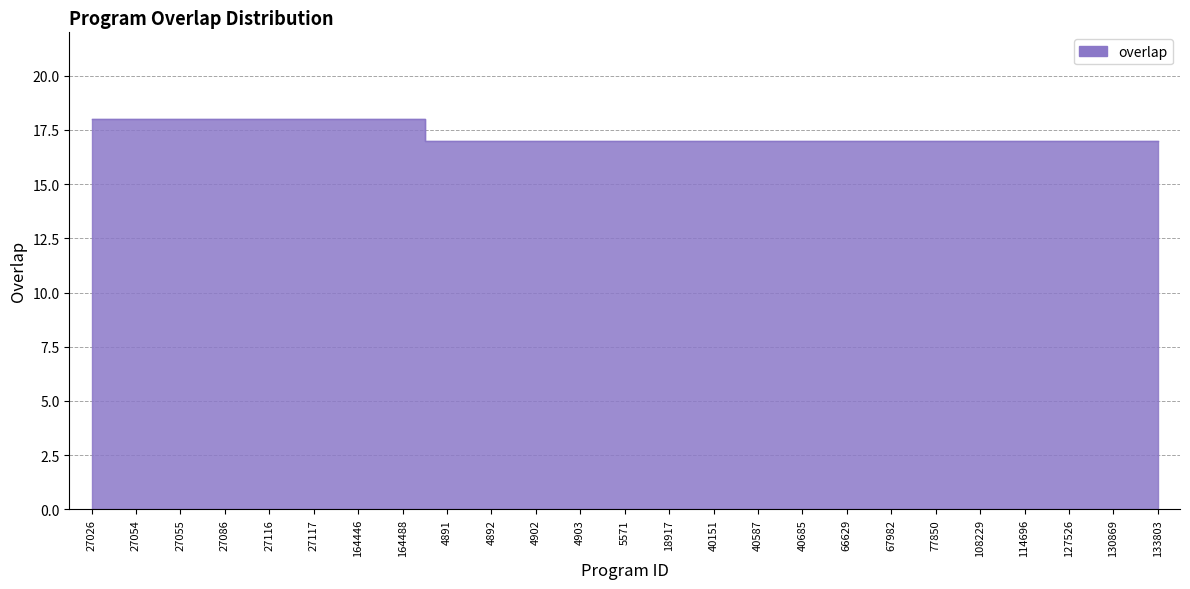

Reading left to right, transcribe all the data shown in this chart.

18	18	18	18	18	18	18	18	17	17	17	17	17	17	17	17	17	17	17	17	17	17	17	17	17